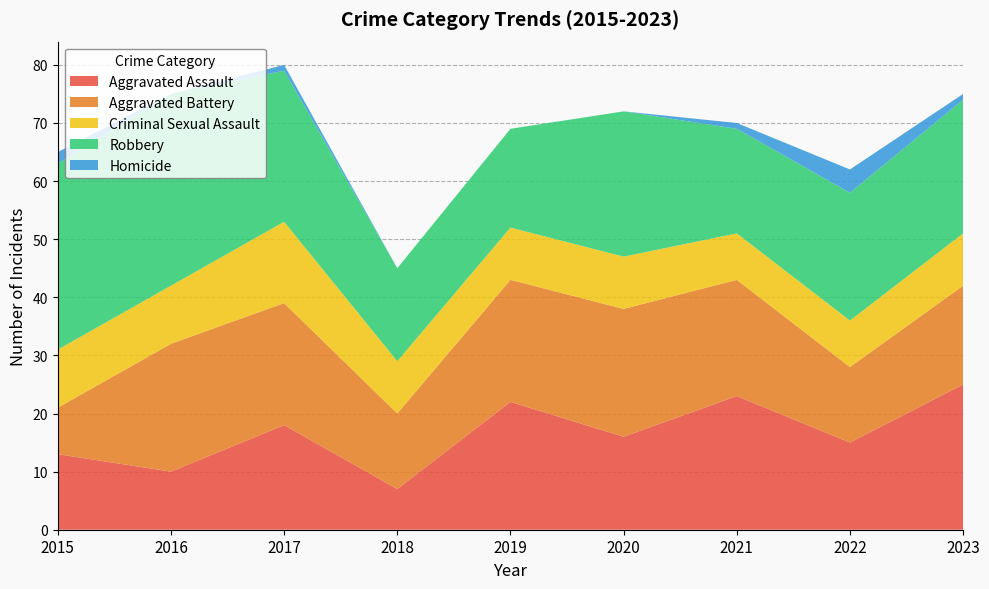

Reading right to left, what are all the values shown in this chart?

Aggravated Assault: 25	15	23	16	22	7	18	10	13
Aggravated Battery: 17	13	20	22	21	13	21	22	8
Criminal Sexual Assault: 9	8	8	9	9	9	14	10	10
Robbery: 23	22	18	25	17	16	26	33	32
Homicide: 1	4	1	0	0	0	1	0	2